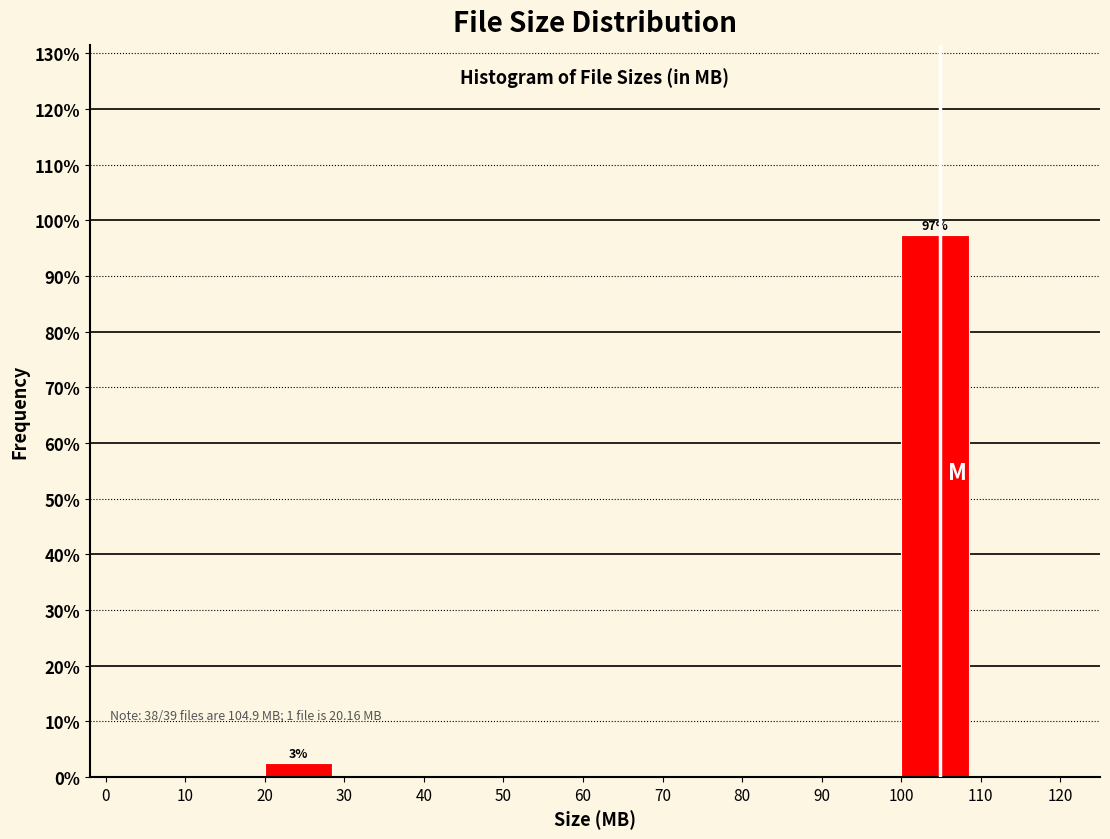

Over which range of the x-axis is the bar tallest?

100 to 110